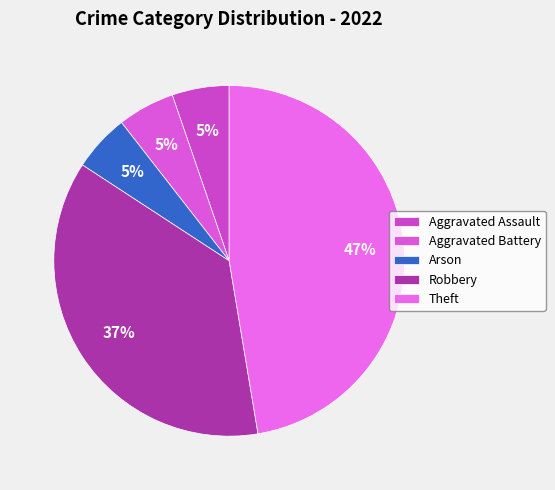

To the nearest percent, what is the difference between the Theft and Arson slice percentages?

42%